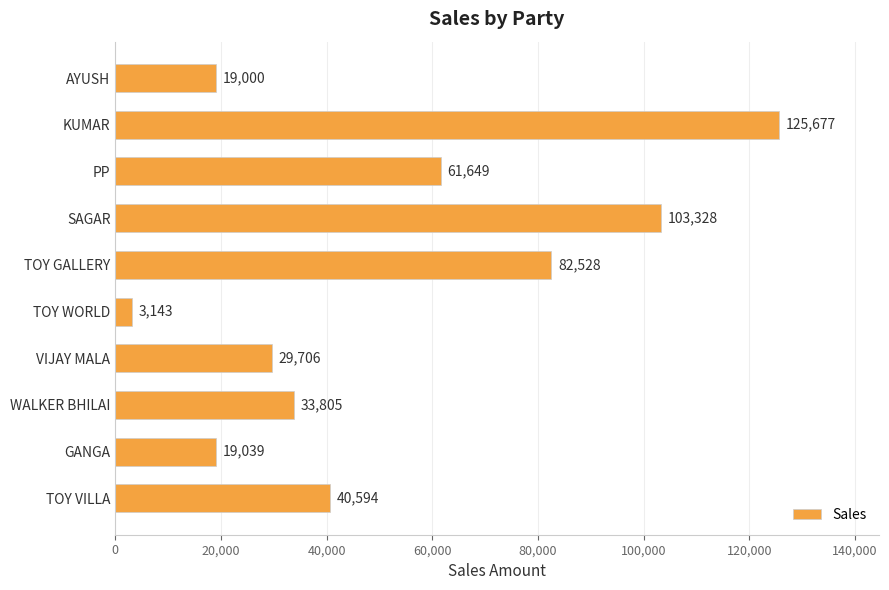

Which category has the highest value across all series?

KUMAR